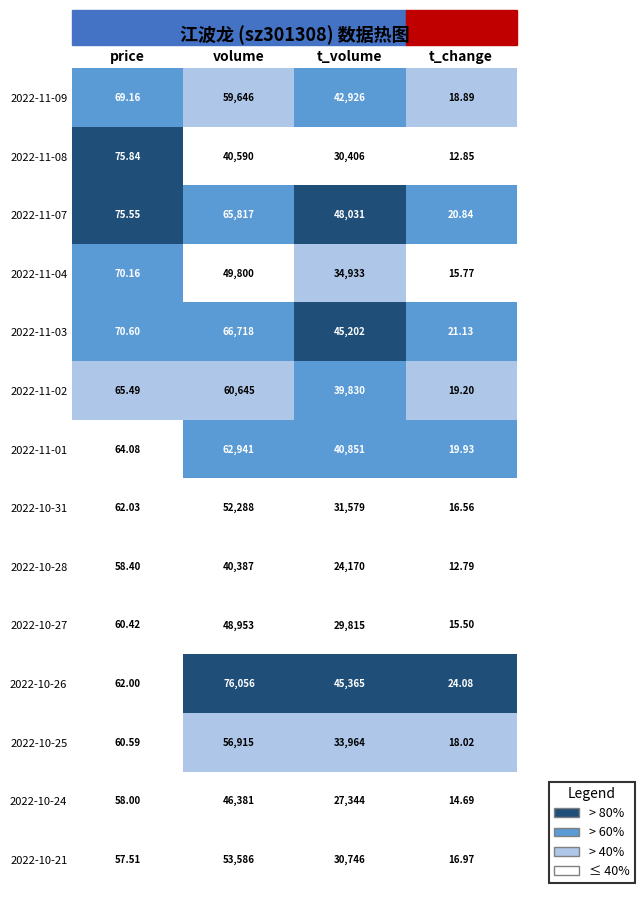

Which series has the largest range (max minus min)?

2022-10-26